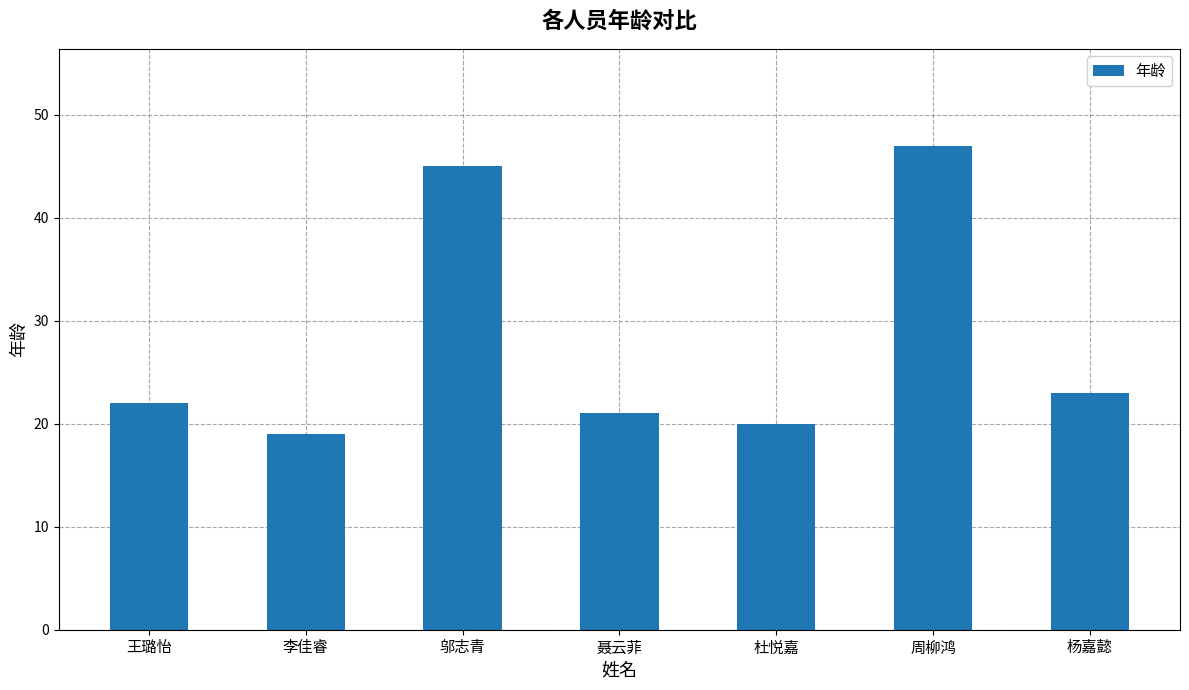

How many bars are there in total?

7